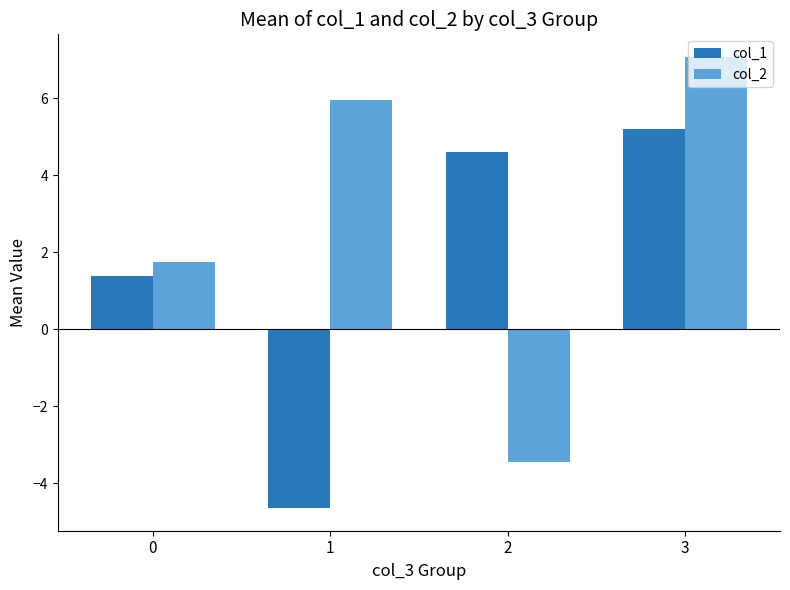

Between 0 and 1, which series saw the biggest shift?

col_1